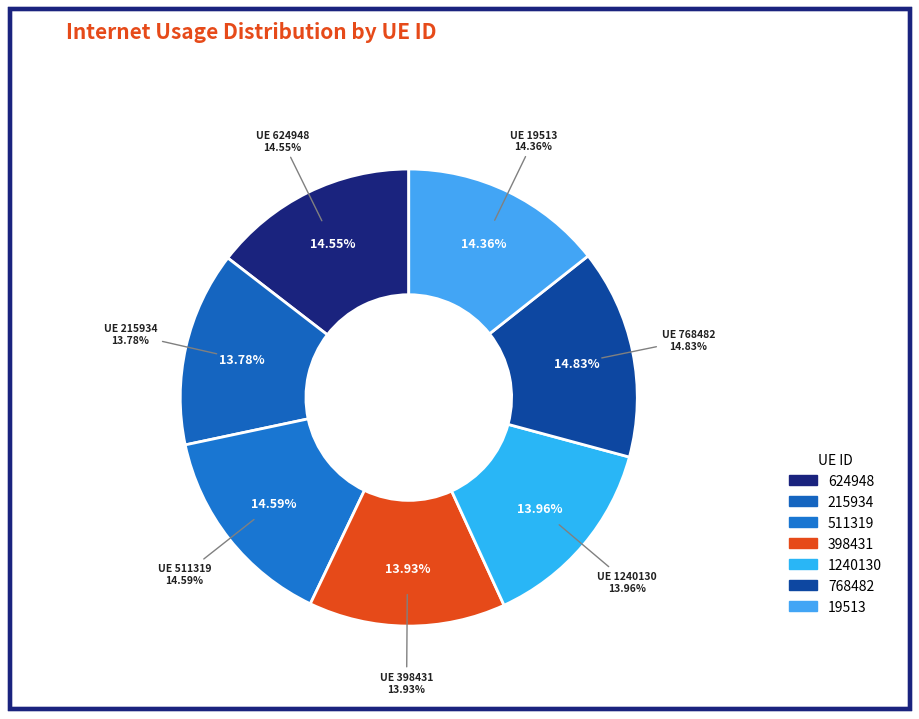

Count the number of slices in the pie.

7